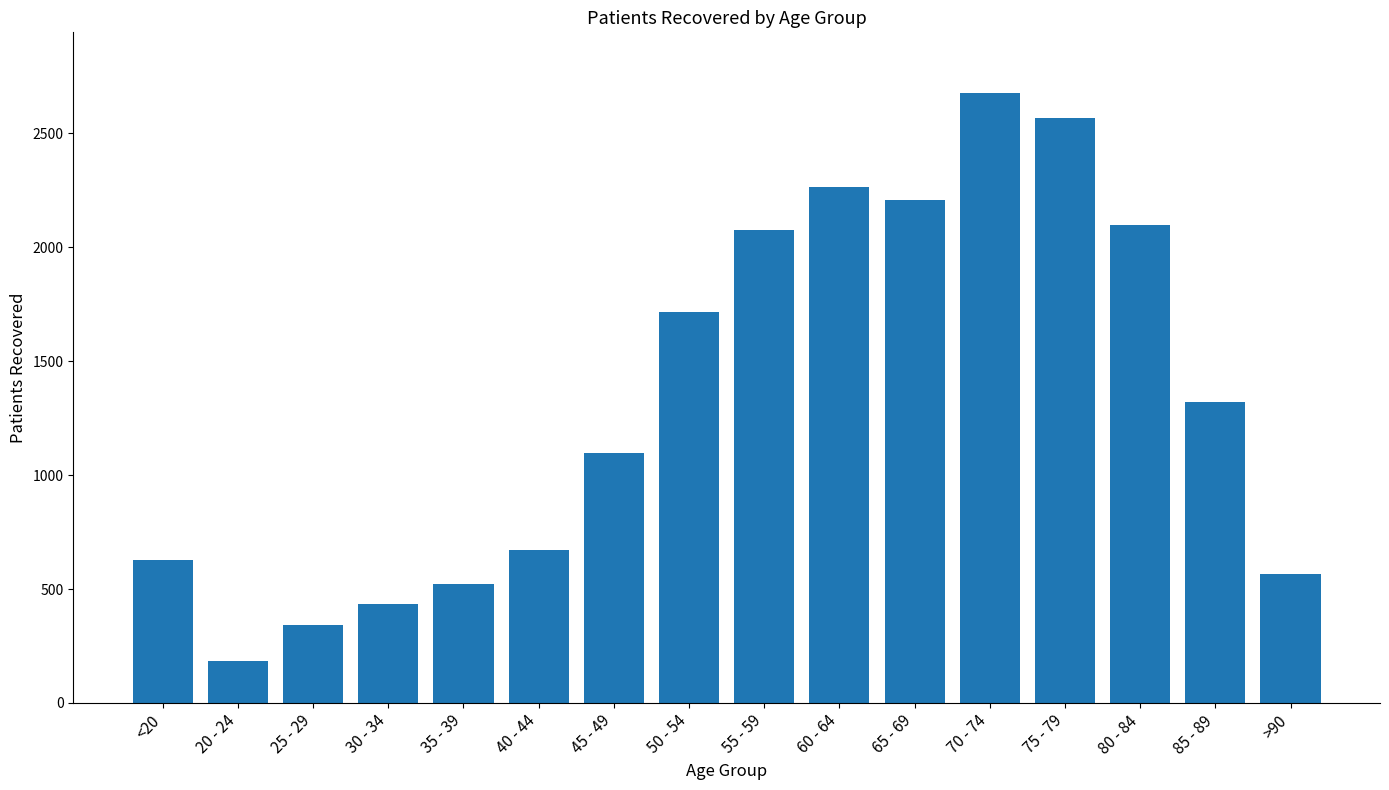

Reading left to right, list all the values displayed in this chart.

<20=627	20 - 24=182	25 - 29=340	30 - 34=432	35 - 39=522	40 - 44=670	45 - 49=1096	50 - 54=1717	55 - 59=2075	60 - 64=2263	65 - 69=2208	70 - 74=2676	75 - 79=2567	80 - 84=2099	85 - 89=1323	>90=566